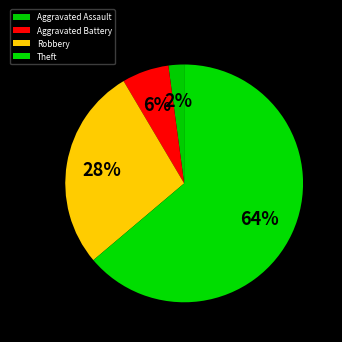

How many slices are in this pie chart?

4